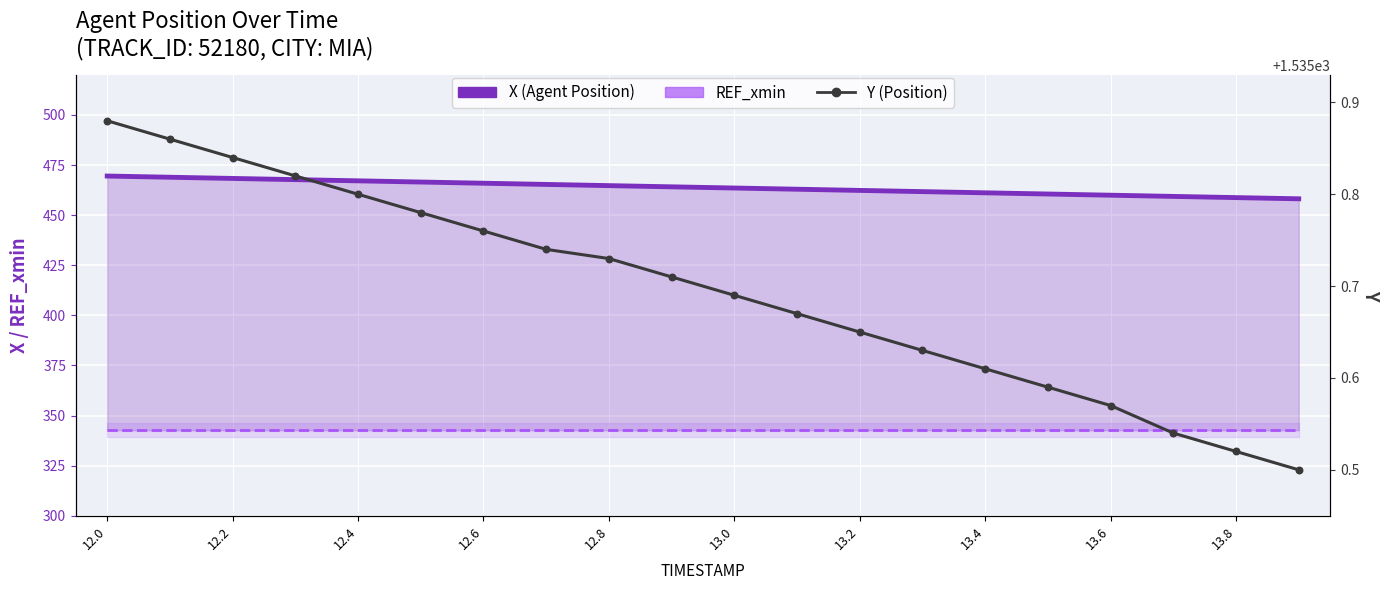

Which series has the largest total across all categories?

Y (Position)